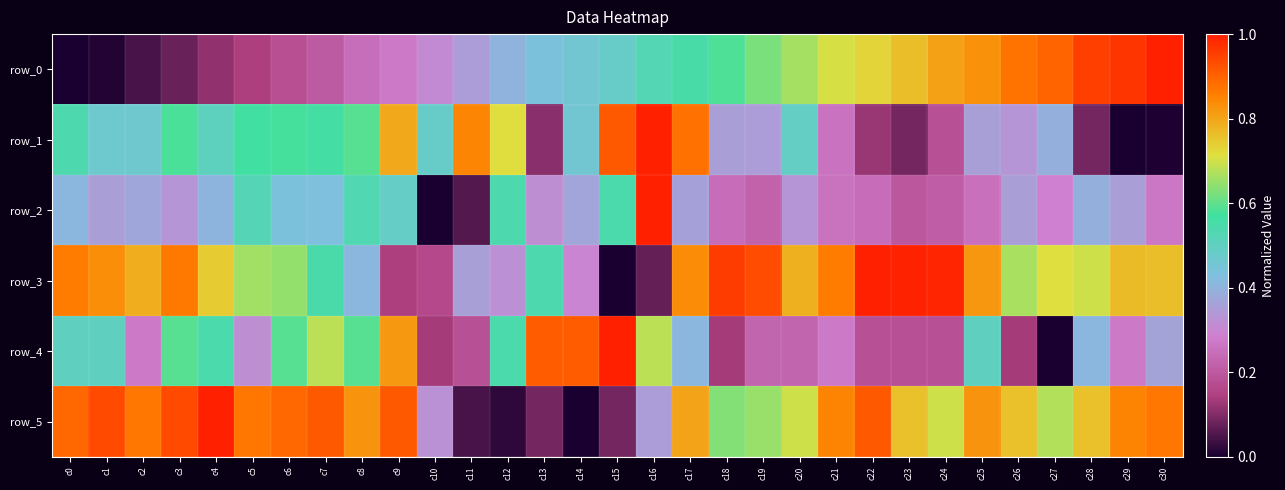

Count the number of categories in the chart.

31